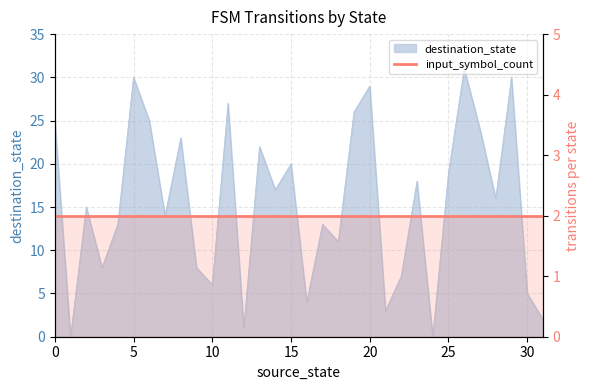

Is it true that the value at 1 is 0?

True